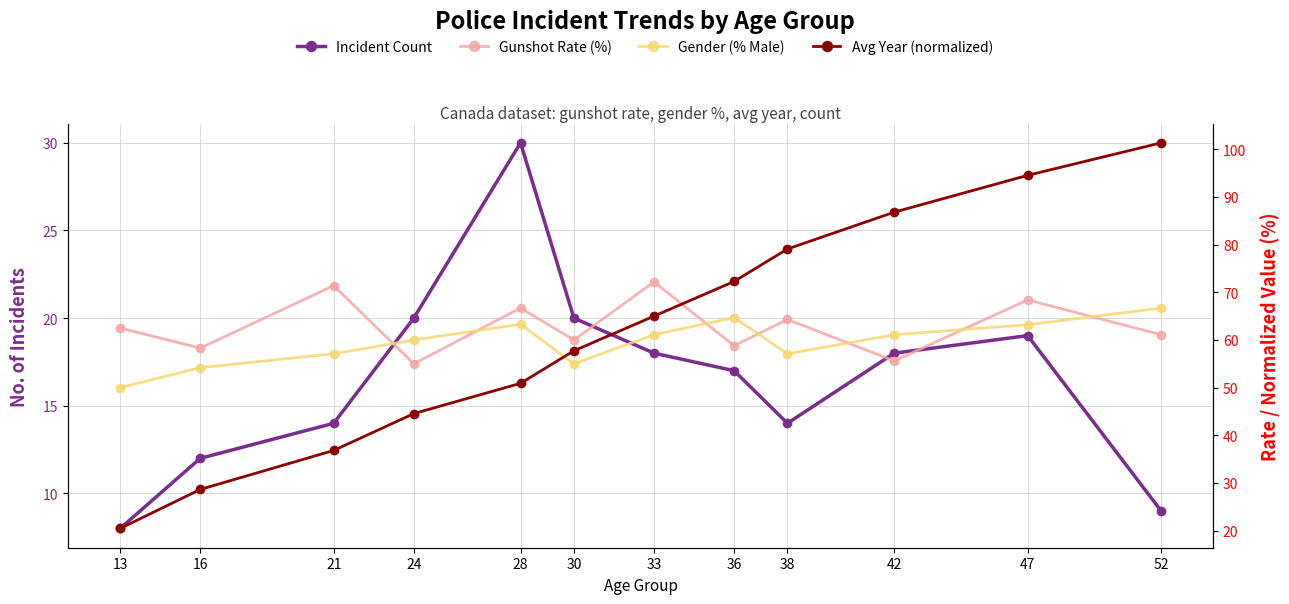

What is the average value of the Gunshot Rate (%) series?

62.9